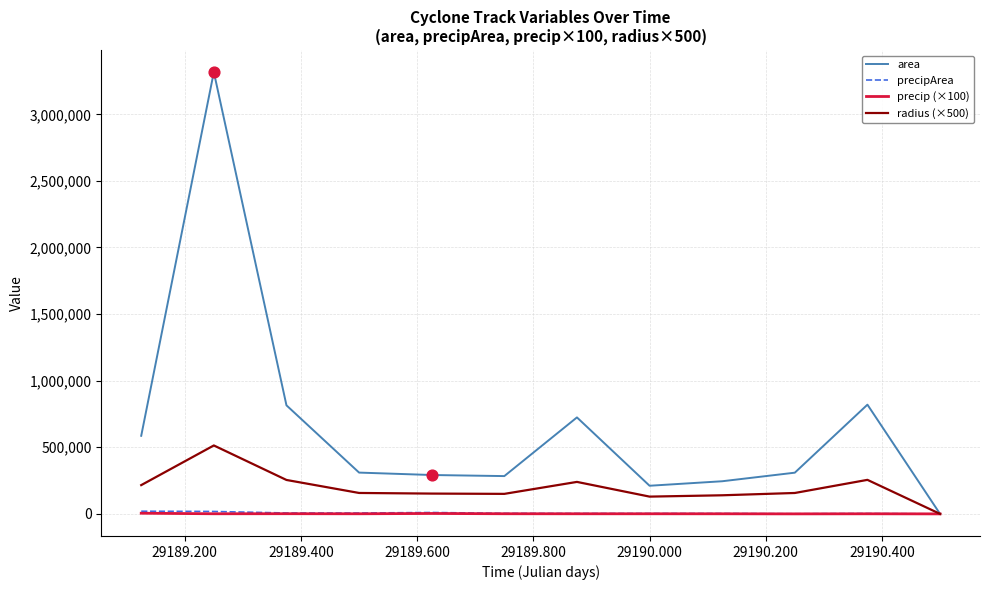

Which series has the largest total across all categories?

area